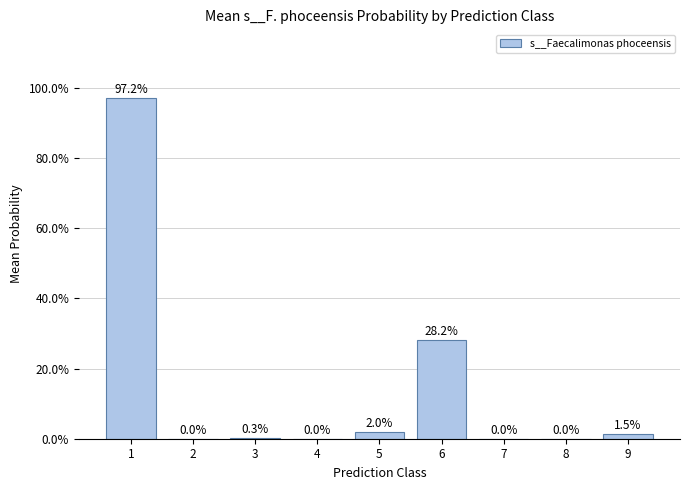

What is the sum of the values at 3 and 1?

1.0